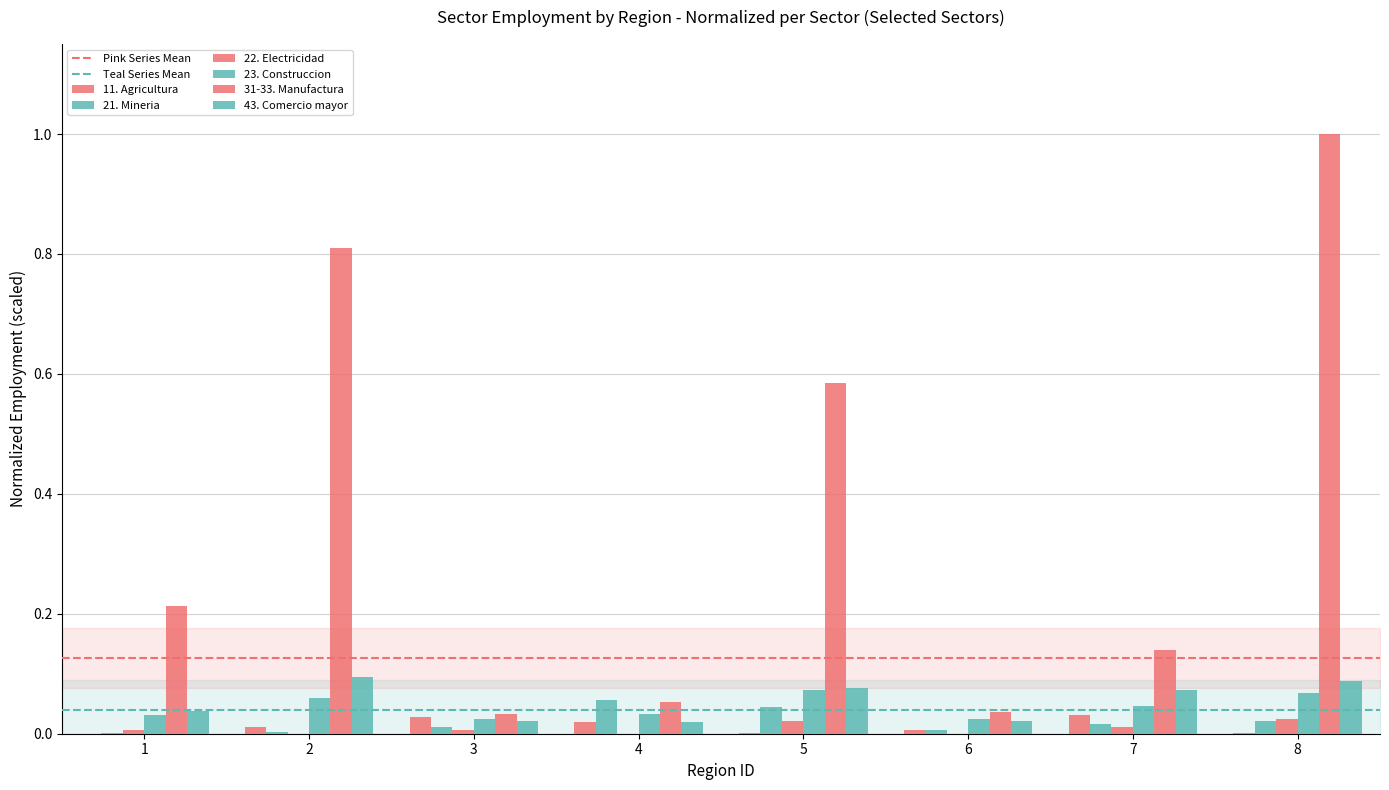

How many distinct data groups are displayed?

6